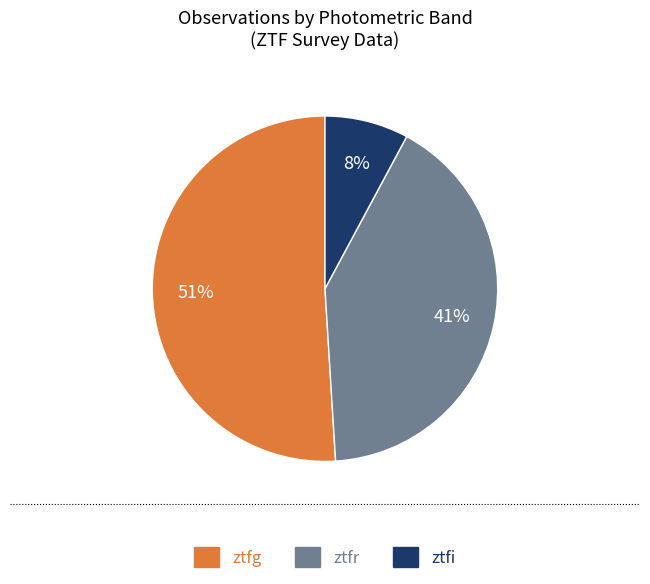

Combined, do ztfr and ztfi account for over 50%?

No